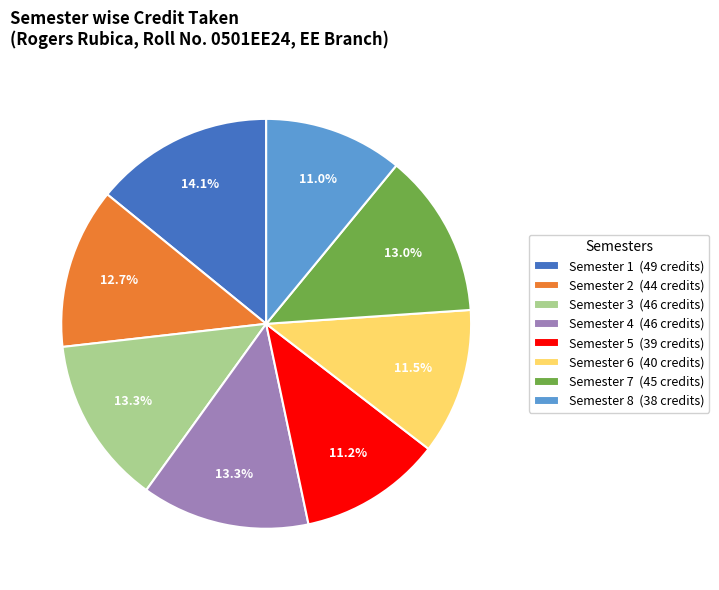

Approximately how many times larger is the value at Semester 1 compared to Semester 3?

1.1